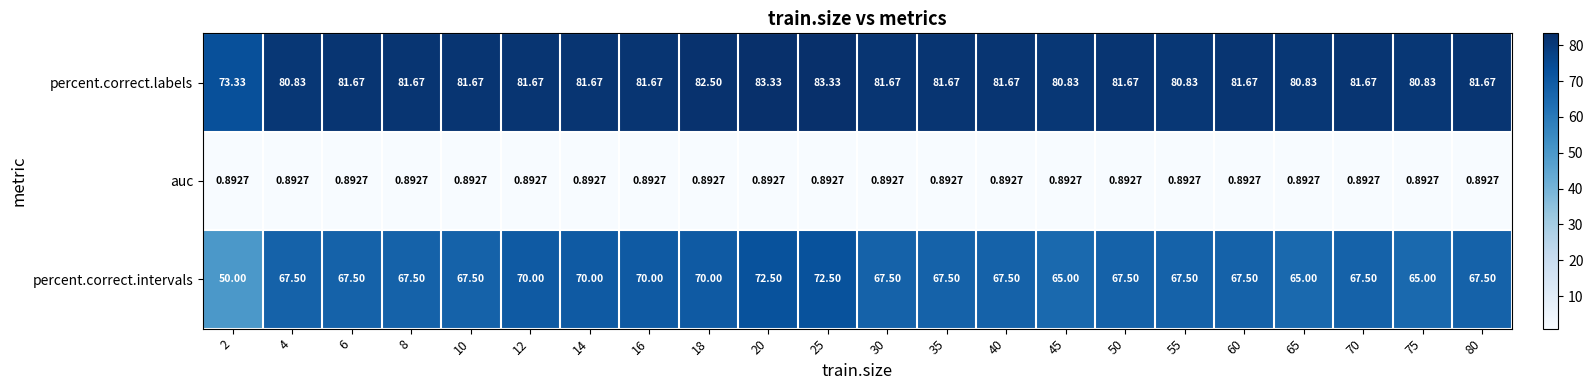

Which series changed the most between 6 and 20?

percent.correct.intervals